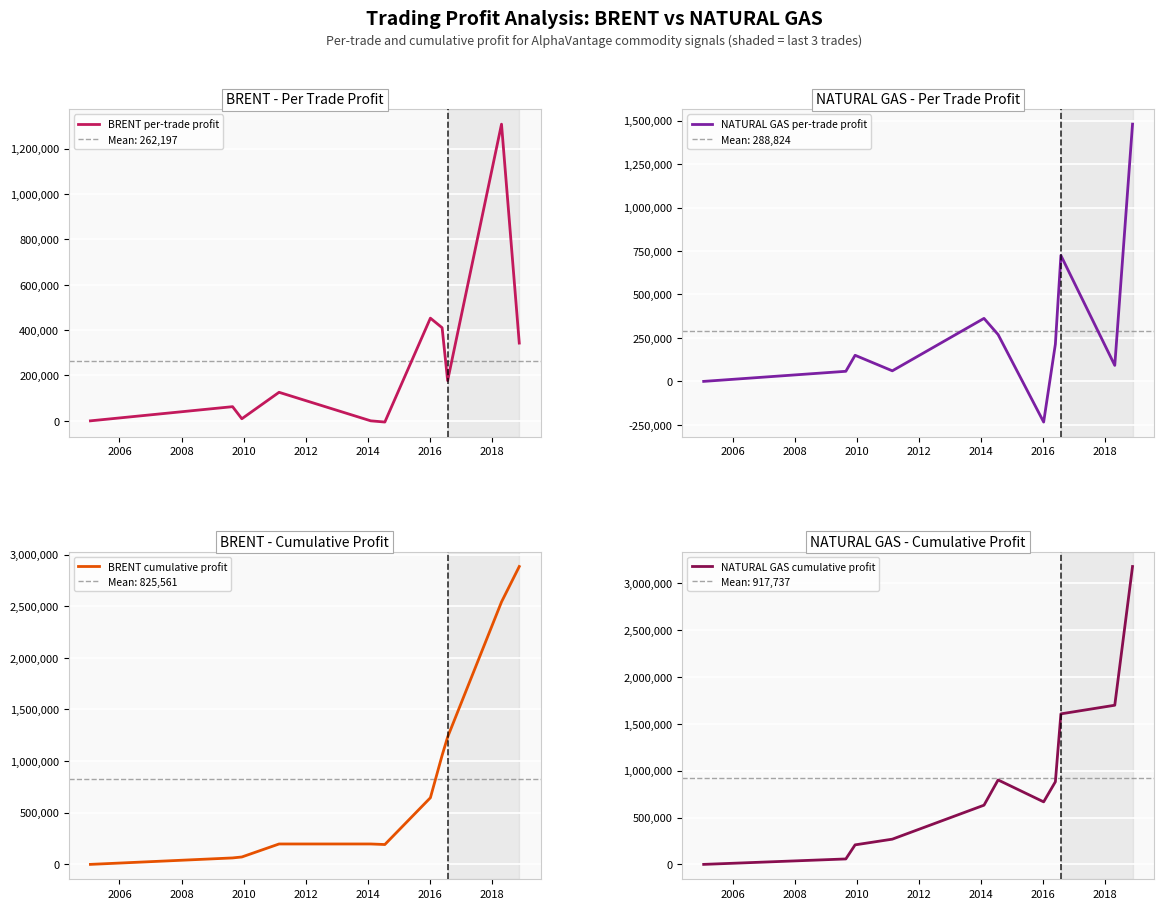

What is the maximum value shown in the chart?

3177062.5